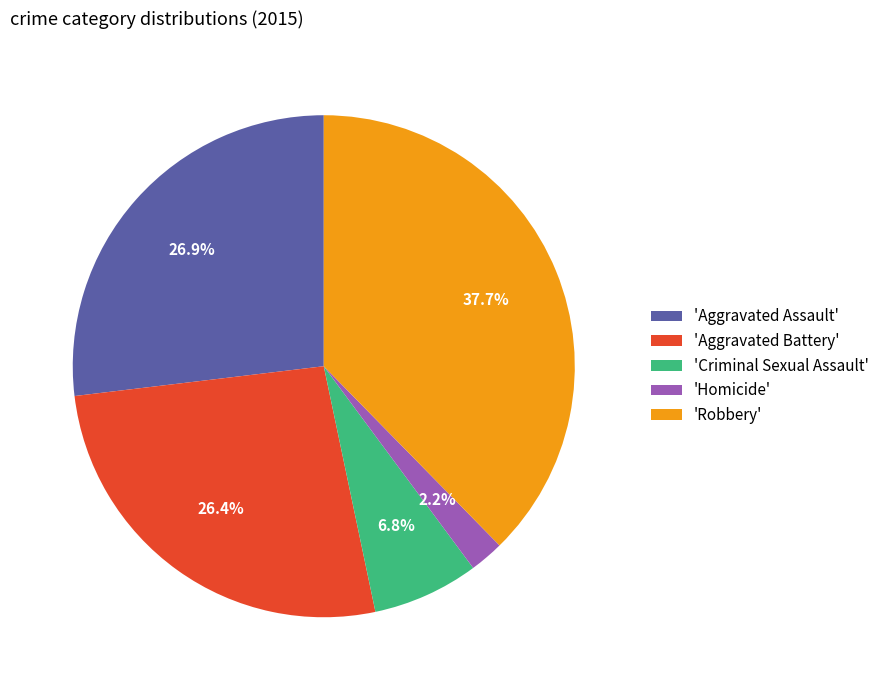

Is there a majority slice in this chart?

No